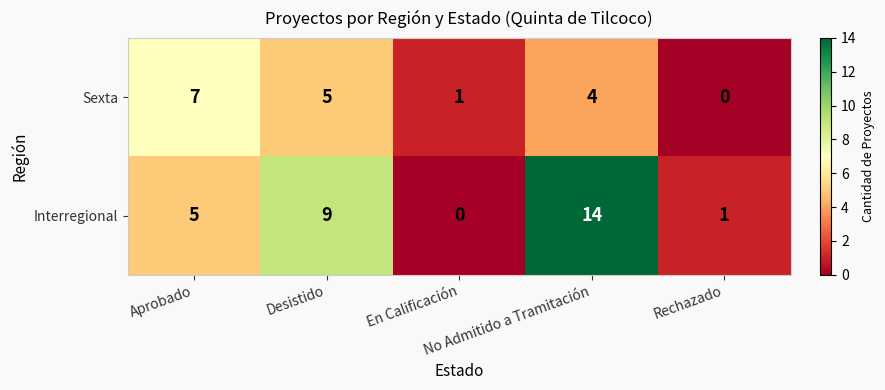

Count the Sexta values in the range 1 to 5.

3